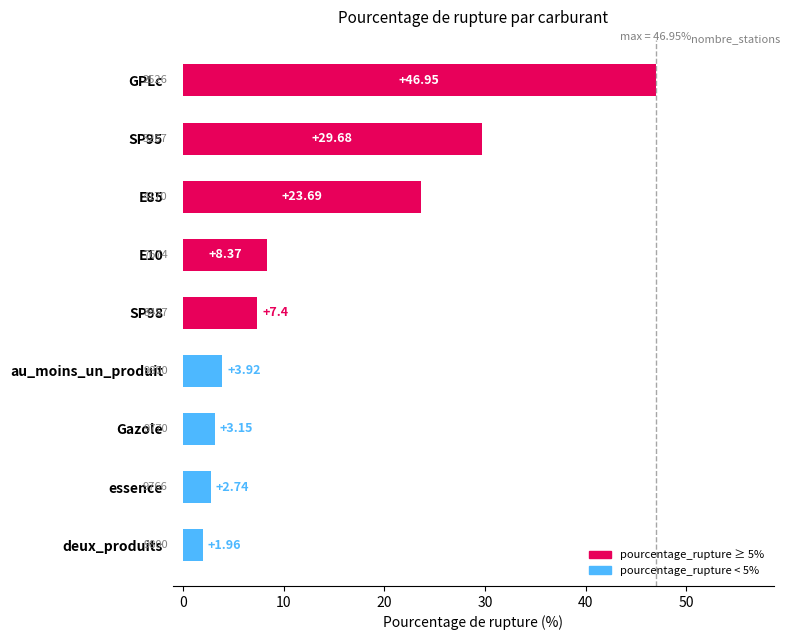

What is the ratio of the value at deux_produits to the value at au_moins_un_produit?

0.5